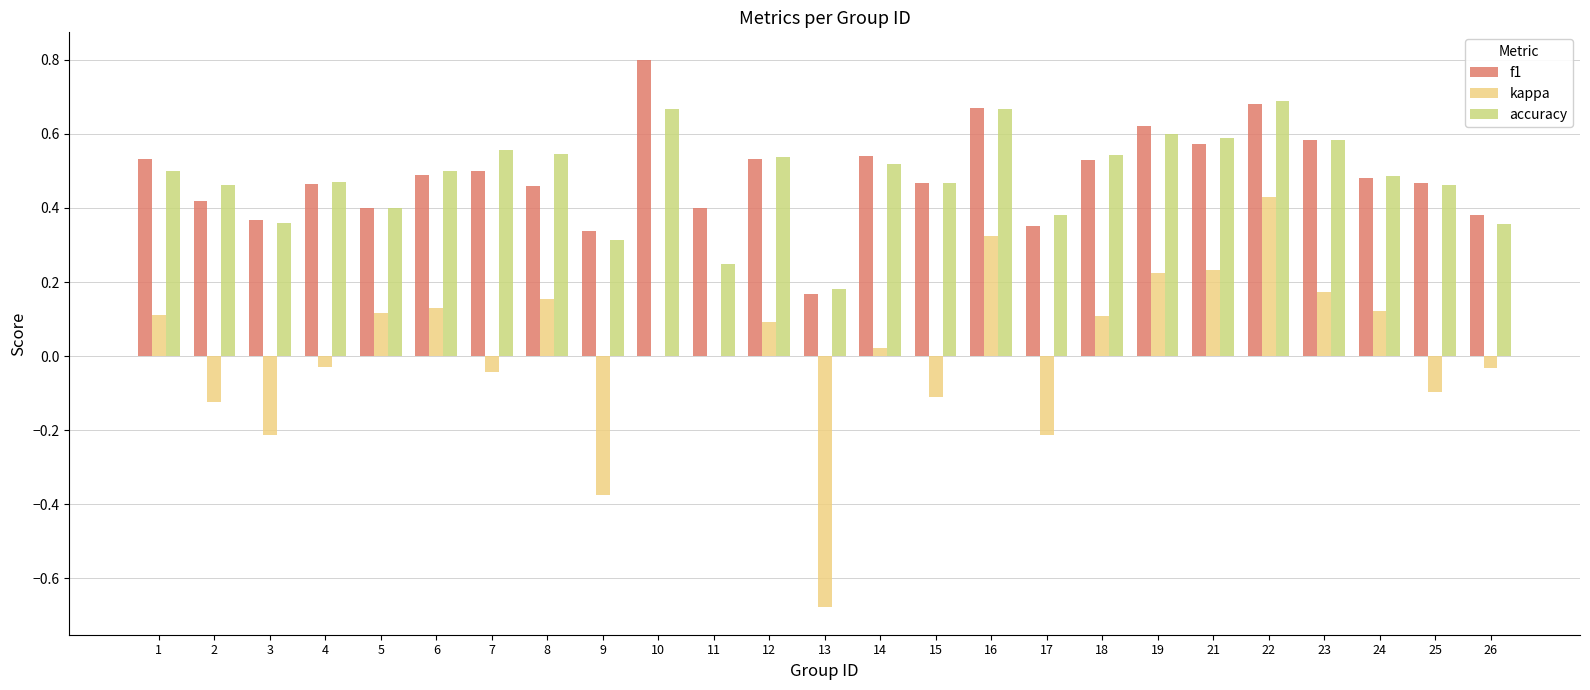

What is the sum of the accuracy values at 25 and 4?

0.9